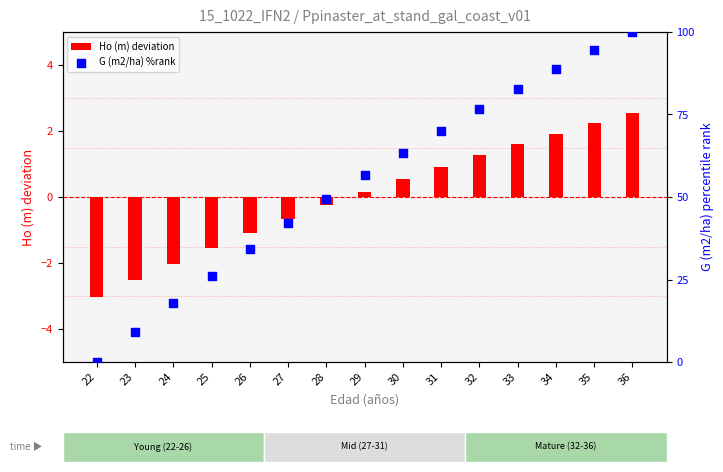

At how many categories does at least one series exceed 83?

3